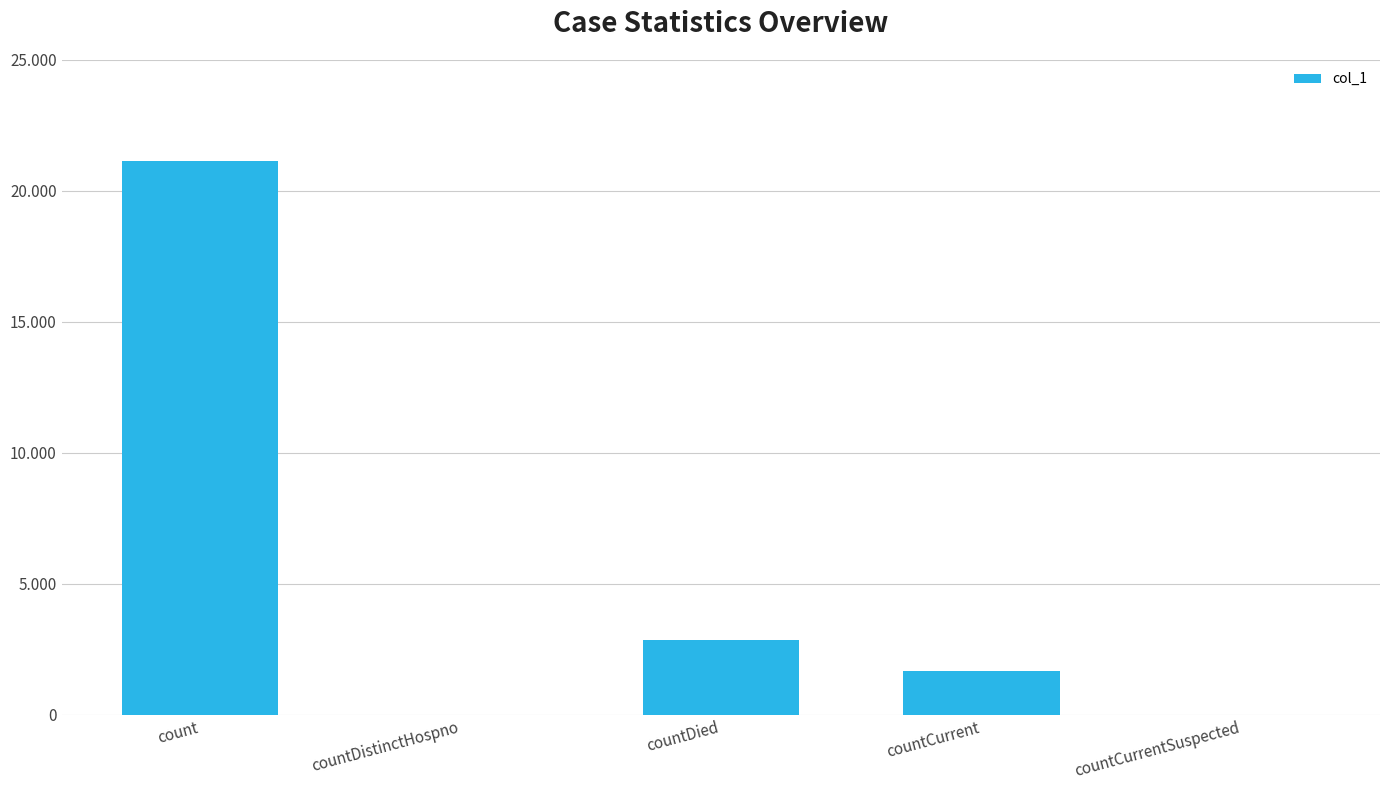

Are the bars horizontal?

No